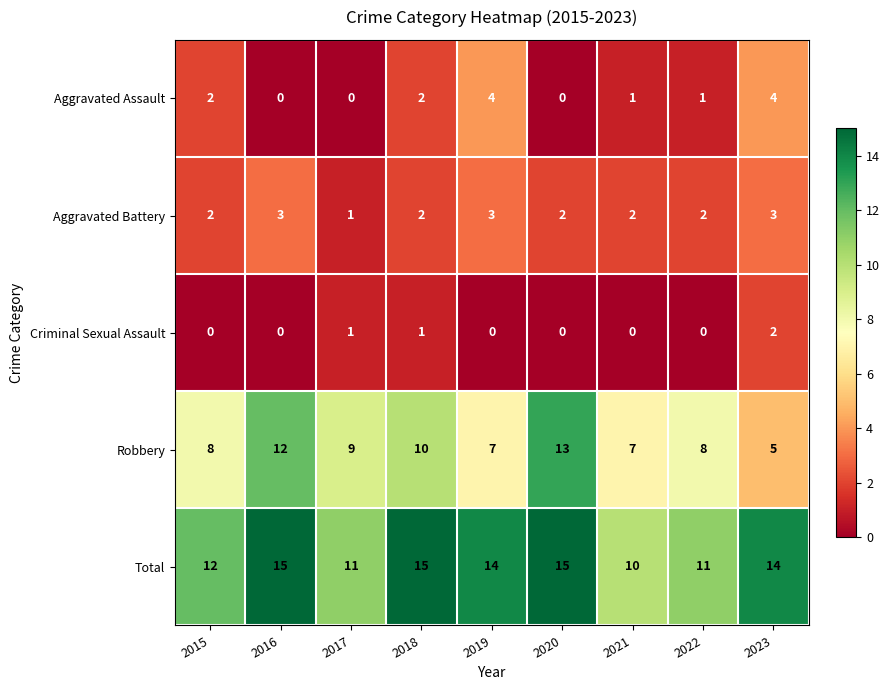

Which series has the widest spread of values?

Robbery